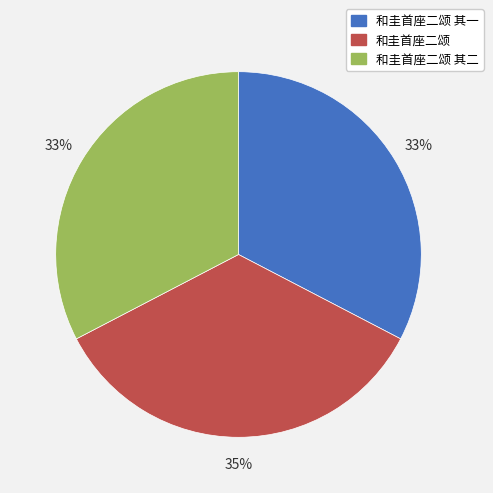

Is there any slice that represents more than half of the pie?

No